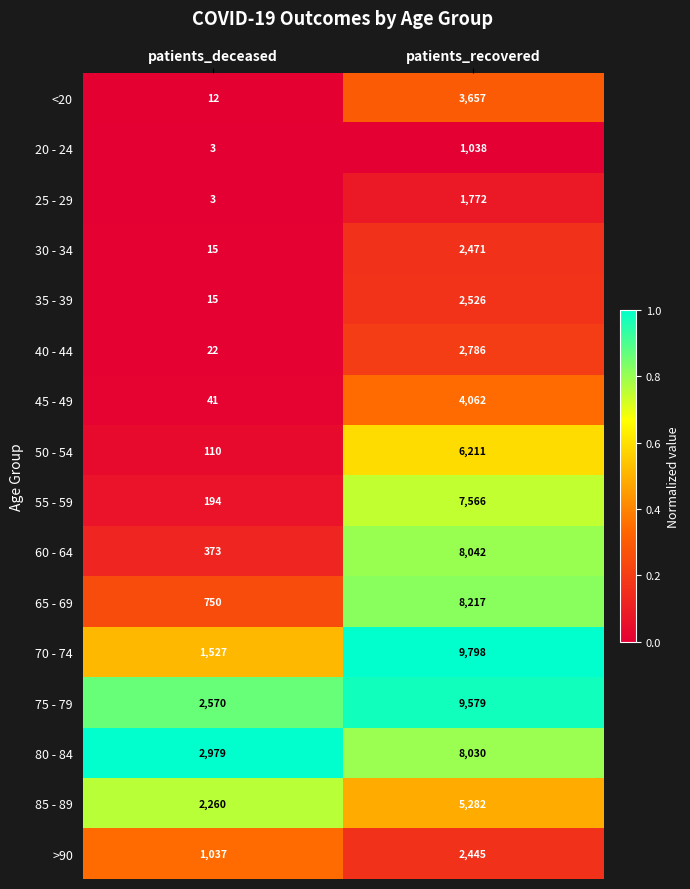

What value does the 55 - 59 series have at patients_recovered, to the nearest 100?

7600